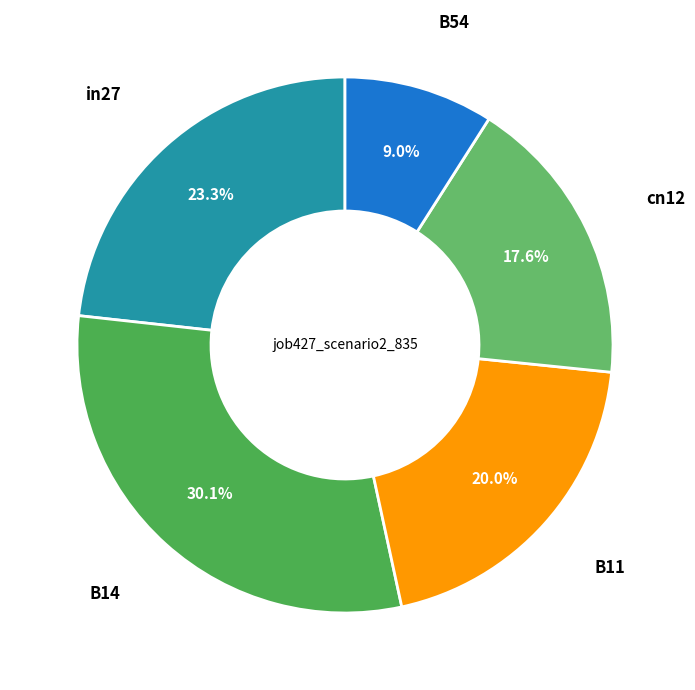

Which category has the smallest portion of the pie?

B54